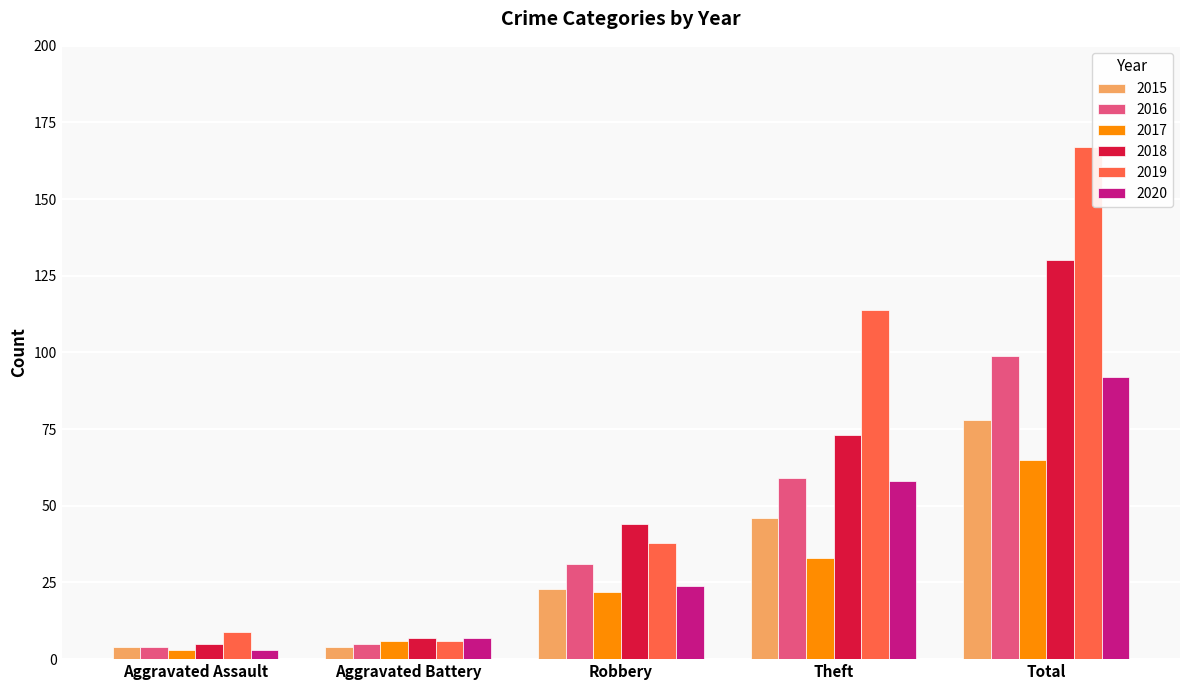

At how many categories does at least one series exceed 28?

3